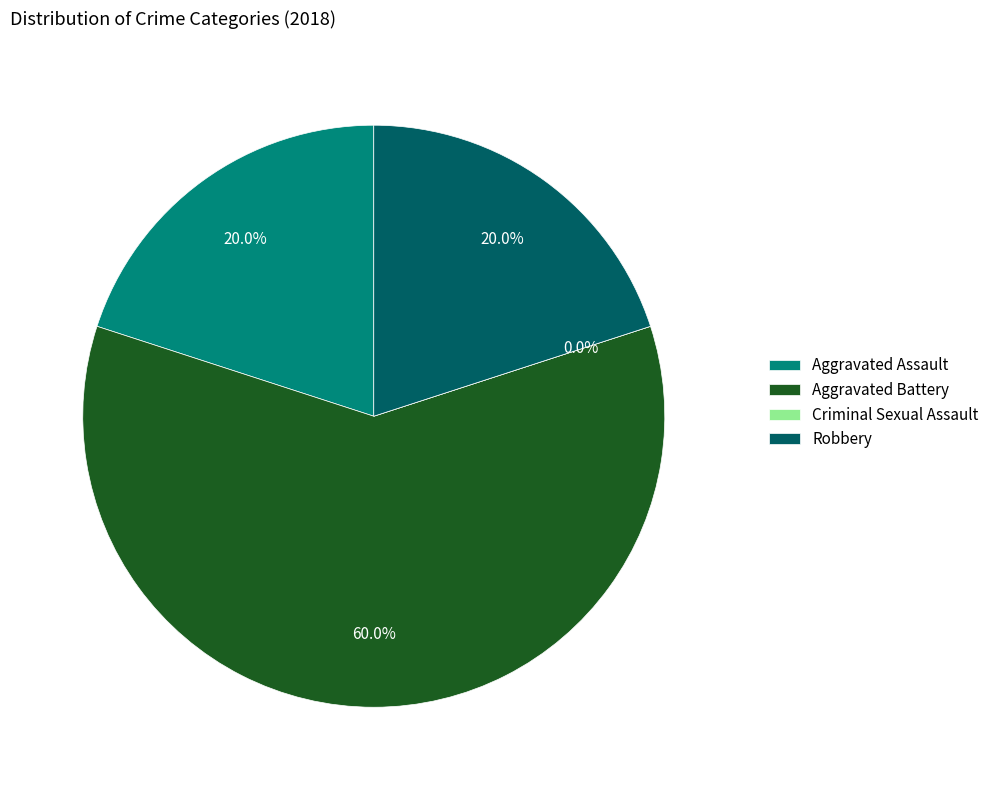

True or false: Aggravated Battery accounts for 60% of the total.

True